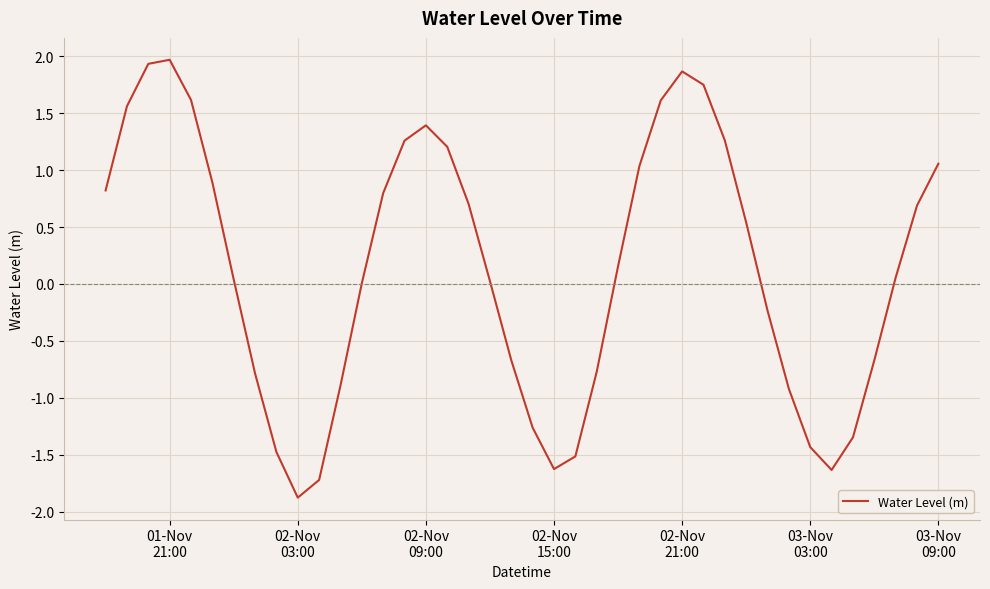

What is the smallest value displayed?

-1.9